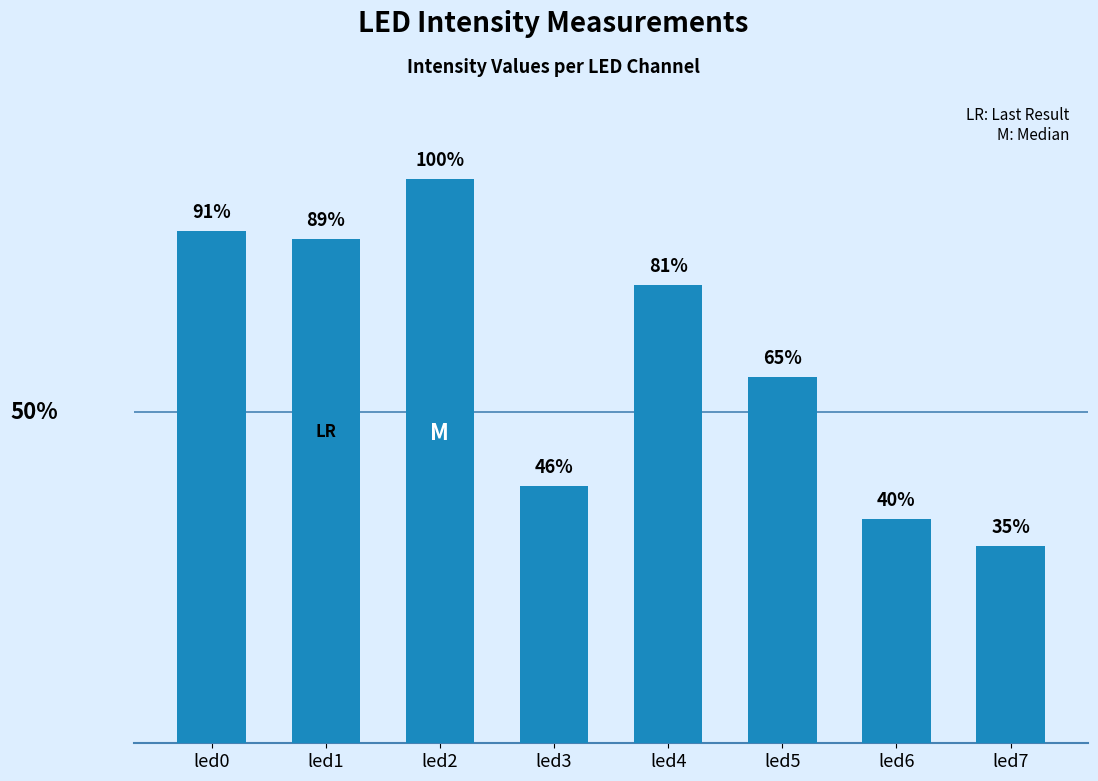

What is the difference between the values at led3 and led0?

0.1